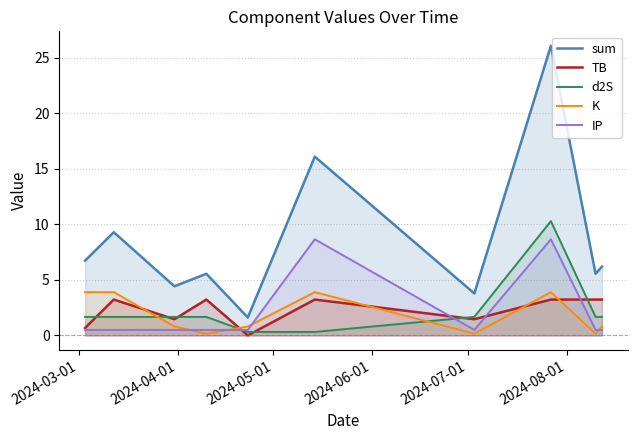

List the series in order of their peak value, highest first.

sum, d2S, IP, K, TB